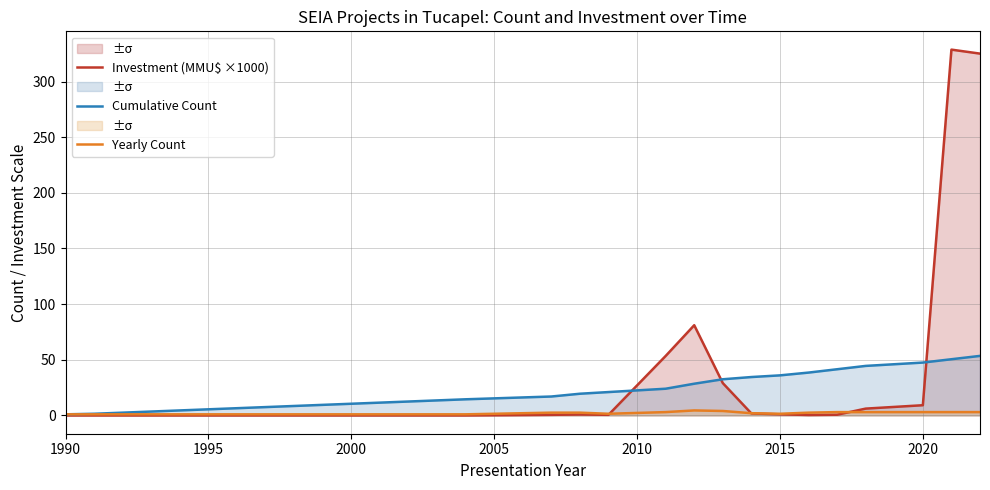

Which series has the largest total across all categories?

Investment (MMU$ ×1000)